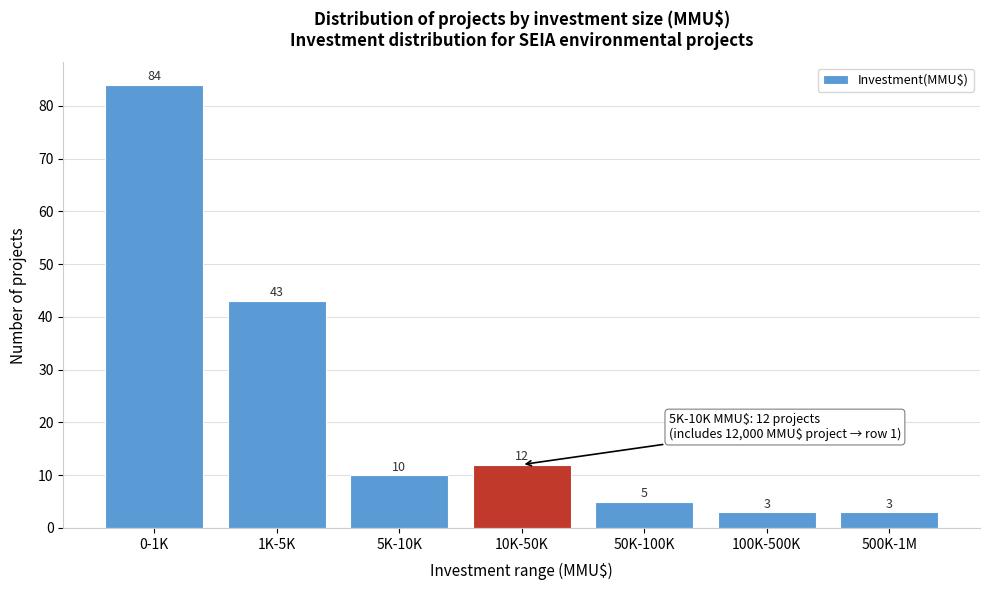

Reading right to left, extract all data points from this chart.

500K-1M=3	100K-500K=3	50K-100K=5	10K-50K=12	5K-10K=10	1K-5K=43	0-1K=84